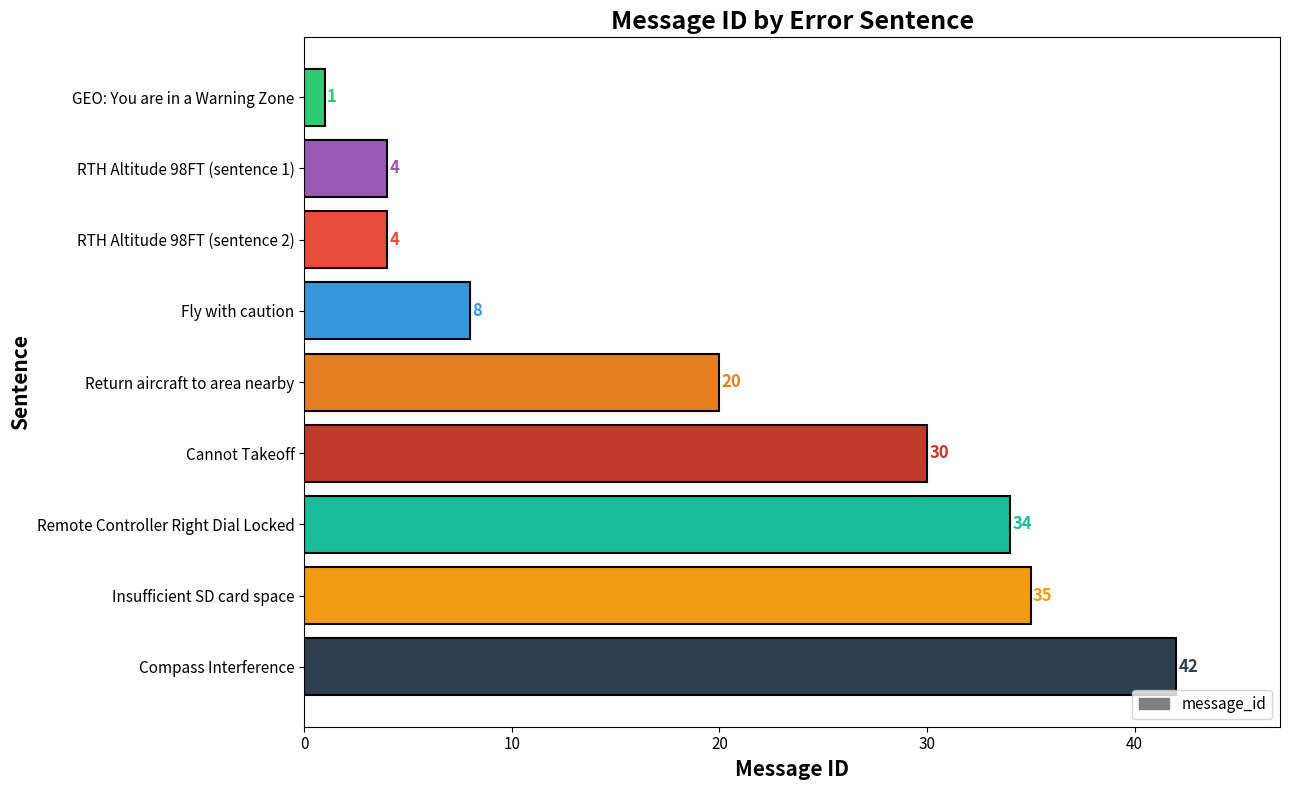

At which label is the value closest to 21?

Return aircraft to area nearby